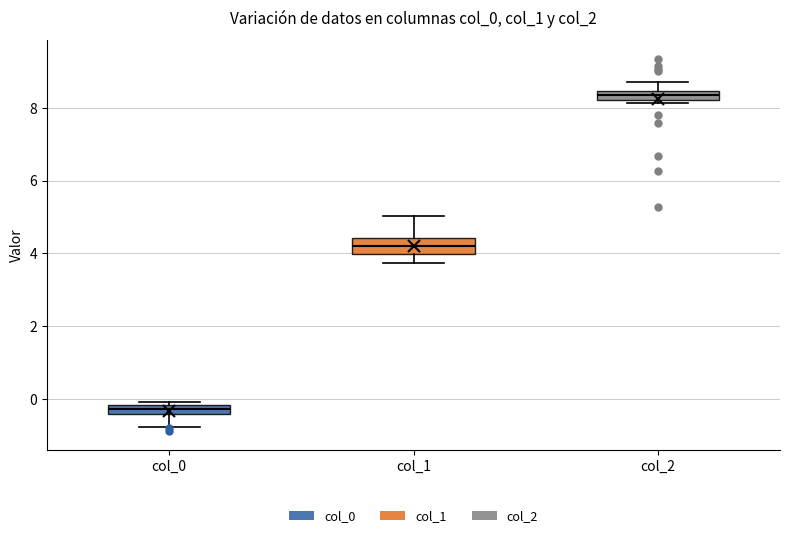

Where is the lower edge of the box for col_2 on the y-axis? The values are not printed on the chart, so give them approximately, as read against the axis.

8.2